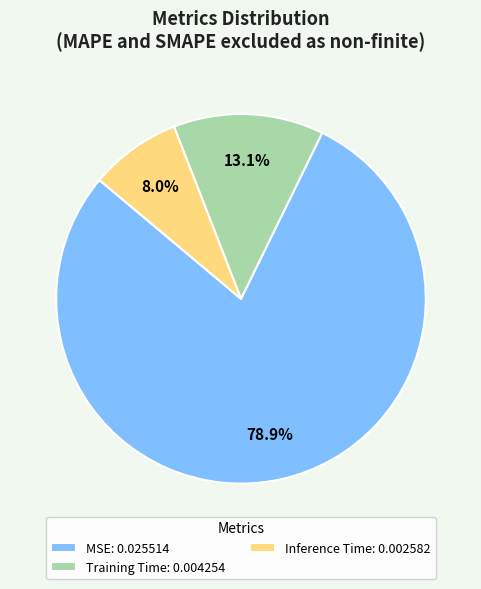

To the nearest percent, what percentage of the pie is MSE?

79%